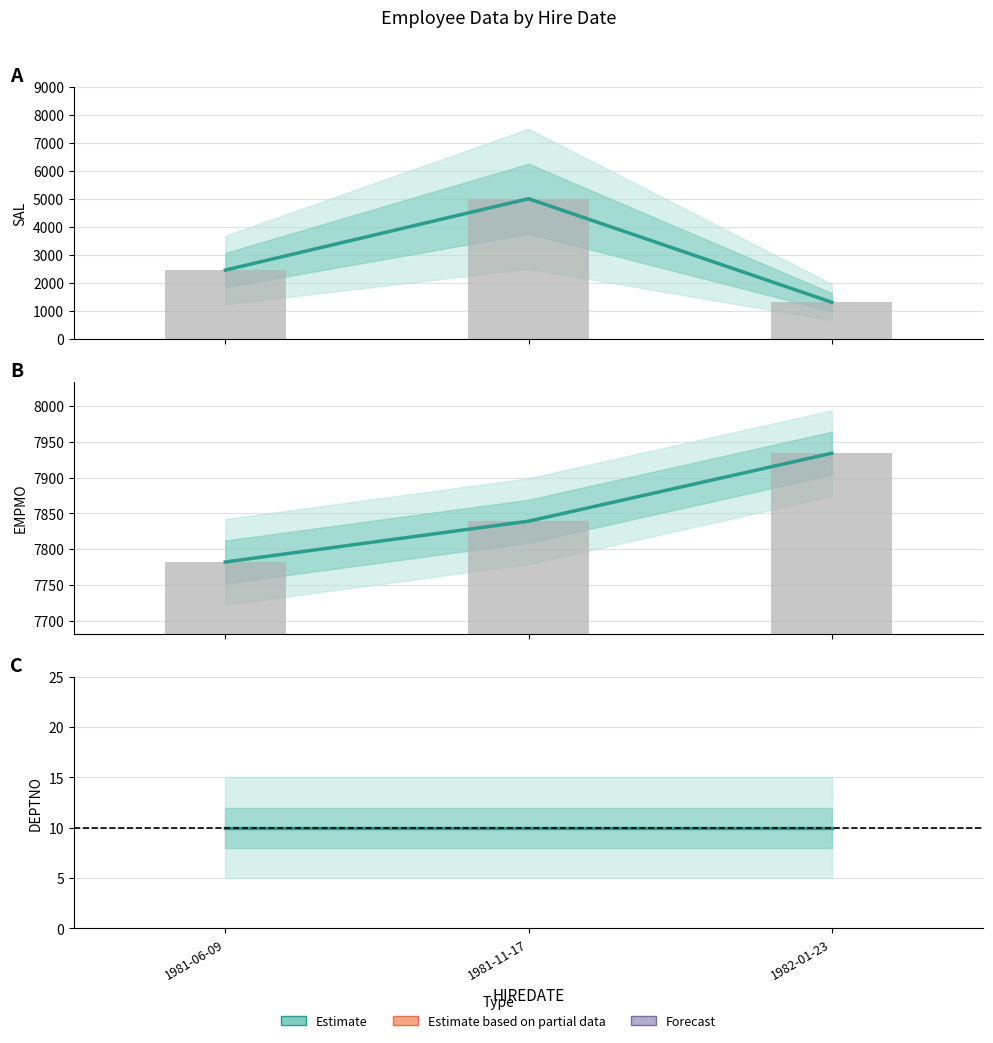

The value of SAL at 1981-11-17 is 5000. True or false?

True